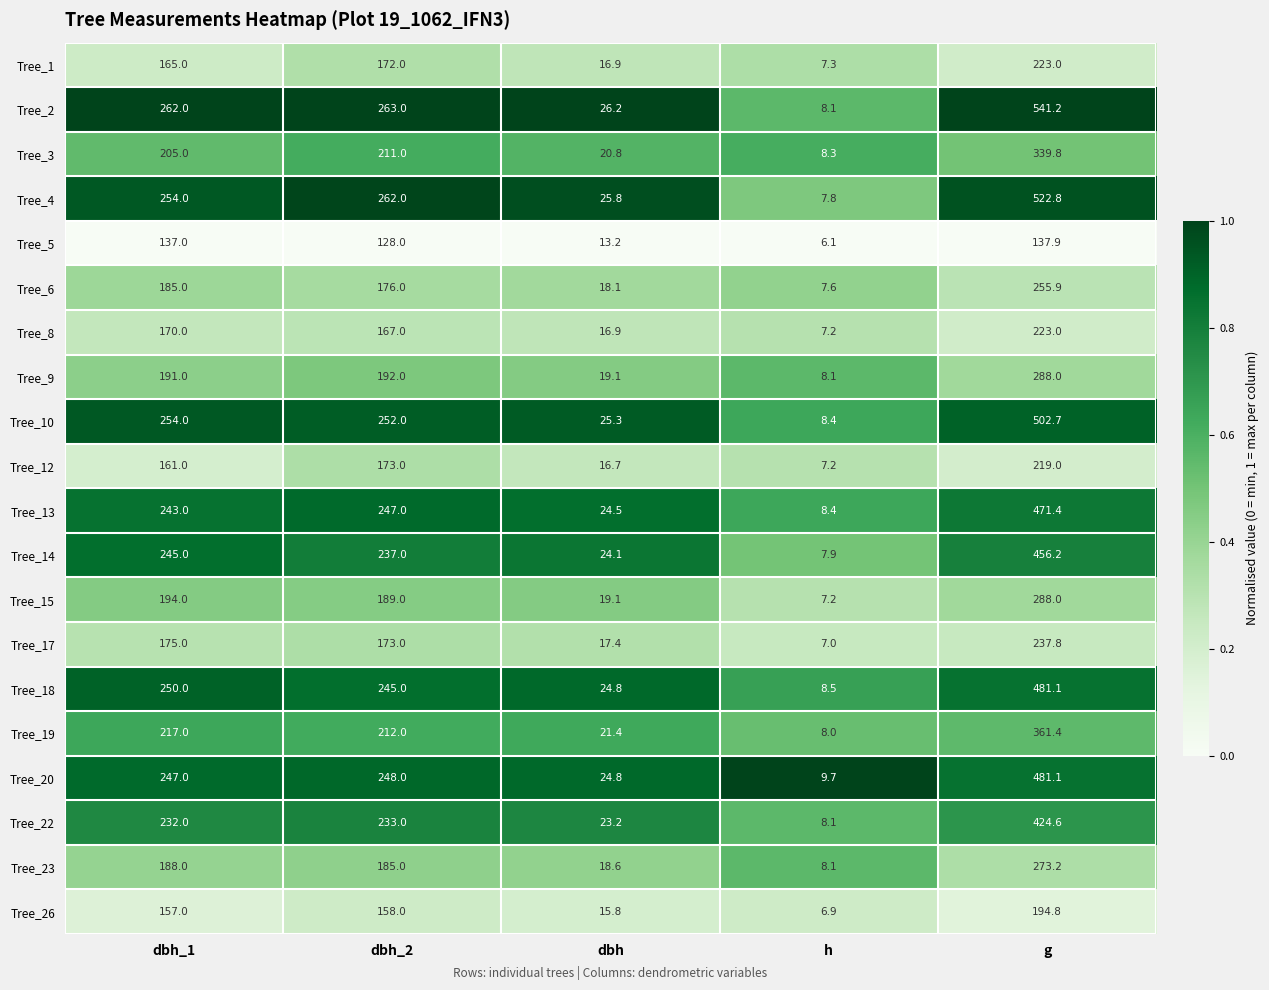

Read the Tree_1 value at g.

223.0